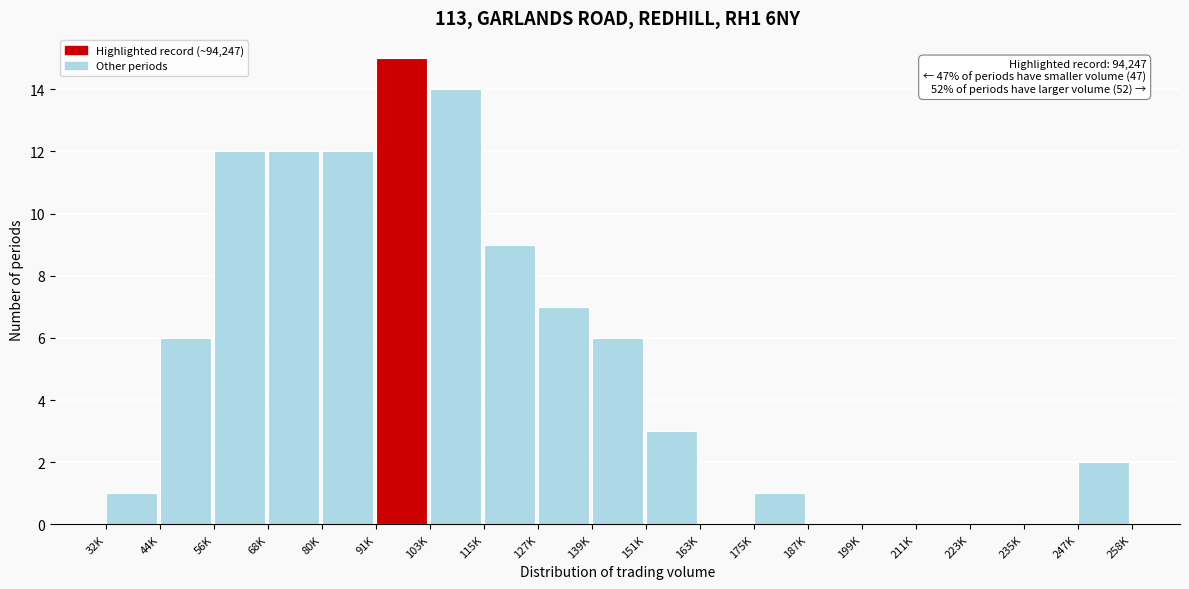

Reading right to left, list all the values displayed in this chart.

247K=2	235K=0	223K=0	211K=0	199K=0	187K=0	175K=1	163K=0	151K=3	139K=6	127K=7	115K=9	103K=14	91K=15	80K=12	68K=12	56K=12	44K=6	32K=1